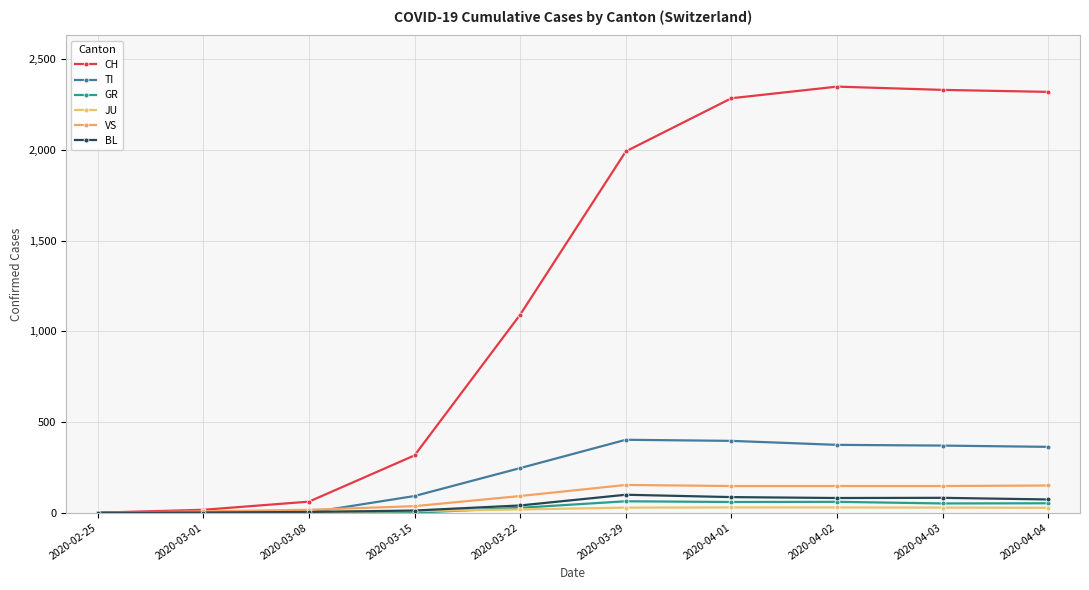

Rank the series by their maximum value, from lowest to highest.

JU, GR, BL, VS, TI, CH